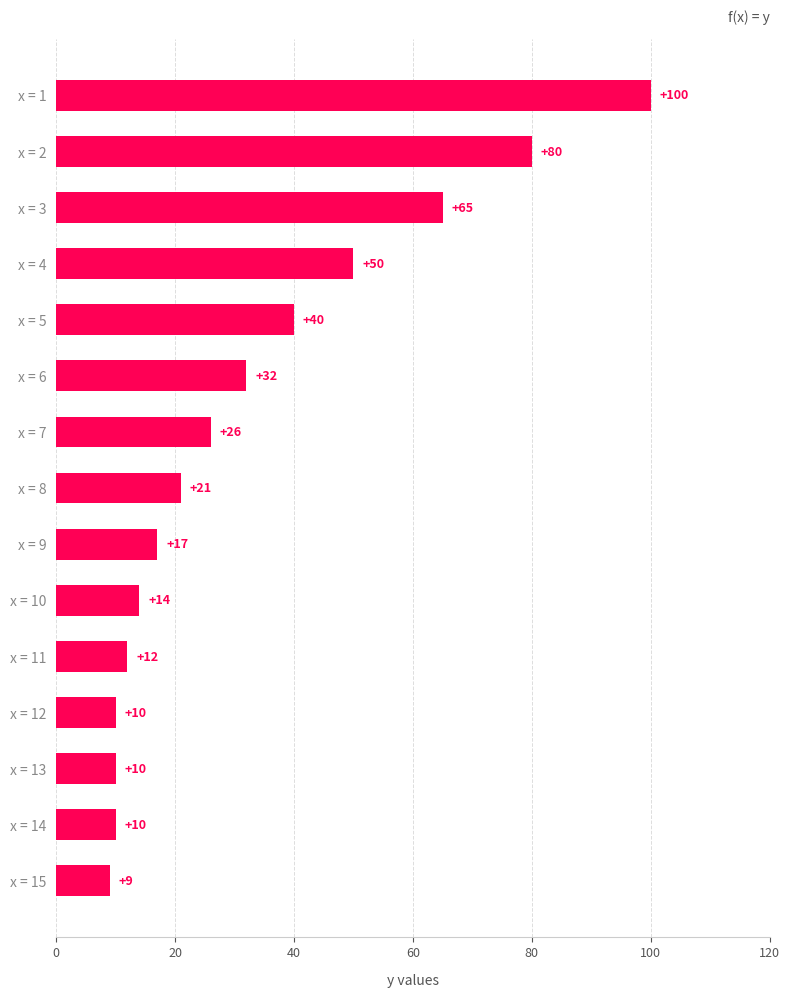

How many data points does each series have?

15